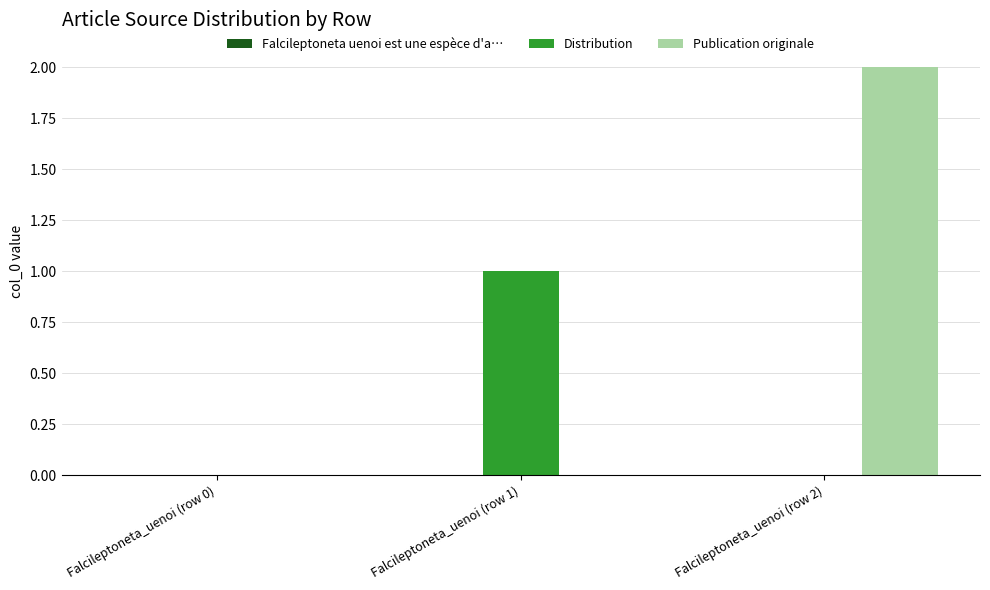

Read the Distribution value at Falcileptoneta_uenoi (row 1).

1